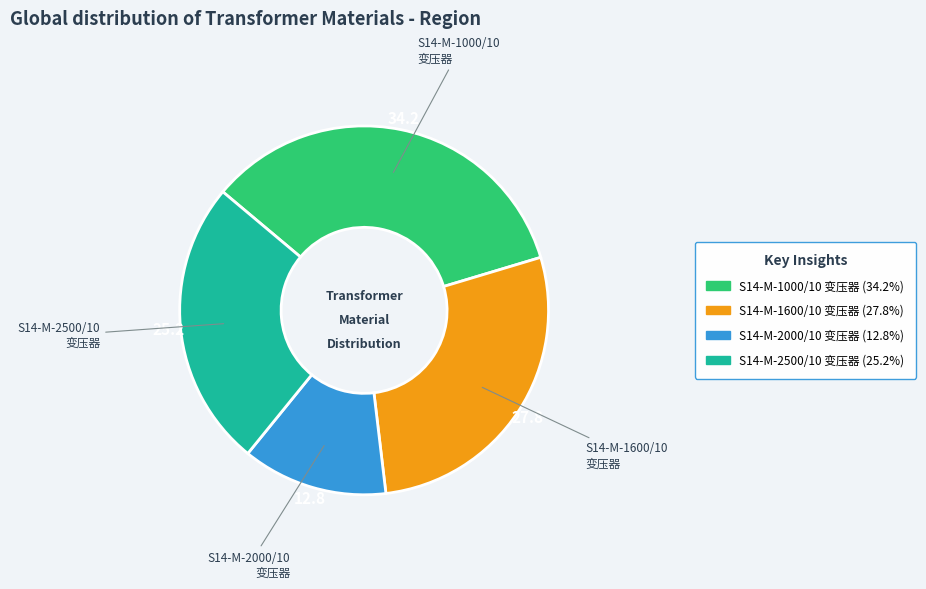

Is there a majority slice in this chart?

No